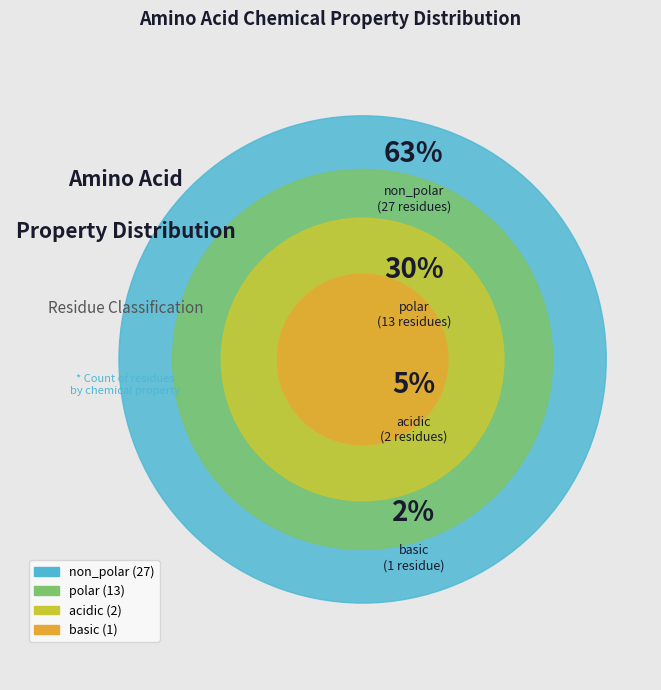

The non_polar slice represents 63% of the pie. True or false?

True